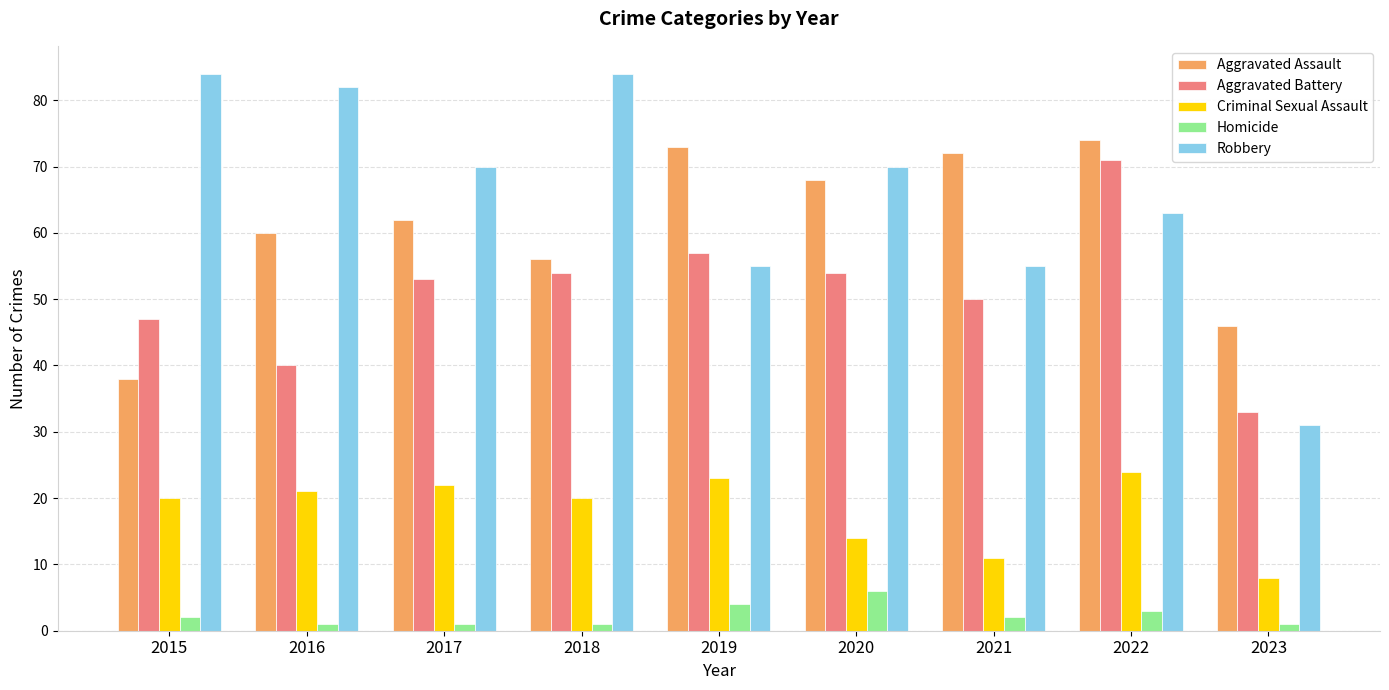

Reading left to right, transcribe all the data shown in this chart.

Aggravated Assault: 38	60	62	56	73	68	72	74	46
Aggravated Battery: 47	40	53	54	57	54	50	71	33
Criminal Sexual Assault: 20	21	22	20	23	14	11	24	8
Homicide: 2	1	1	1	4	6	2	3	1
Robbery: 84	82	70	84	55	70	55	63	31